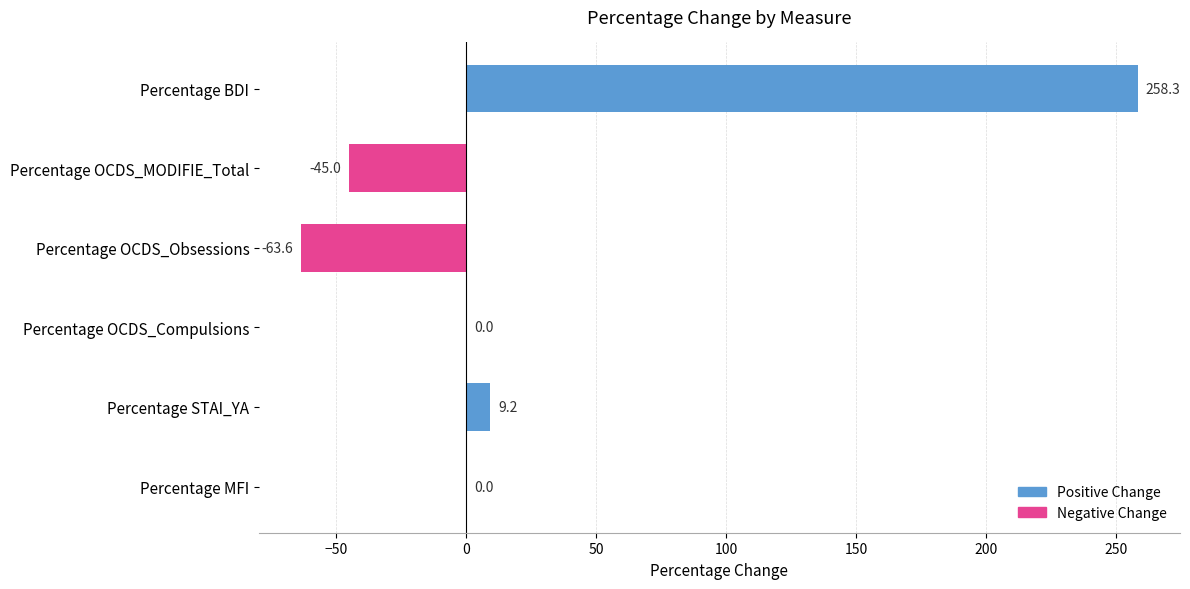

How many distinct data groups are displayed?

1